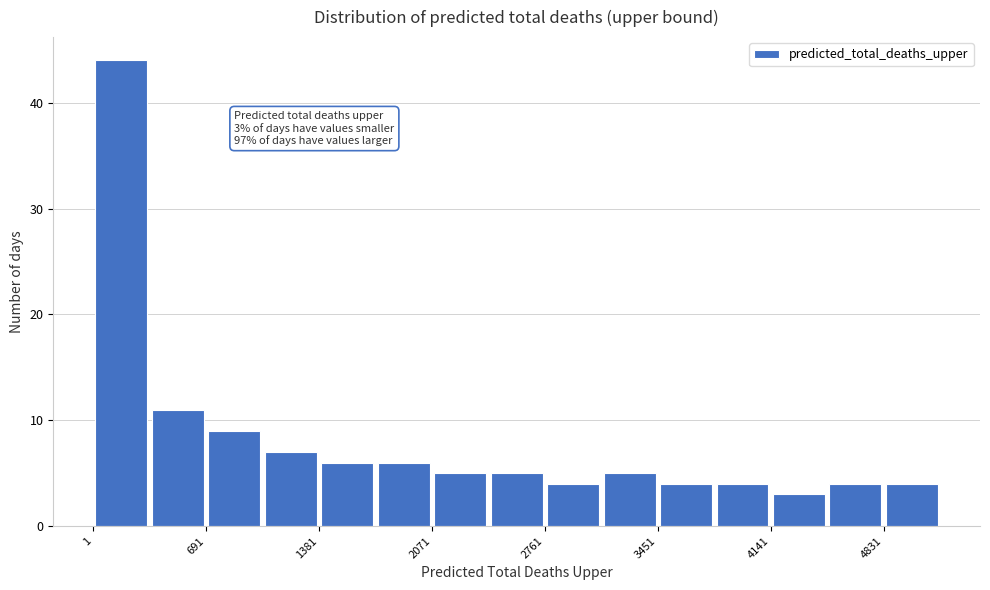

Read against the x-axis, roughly where is the centre of the tallest bar?

200